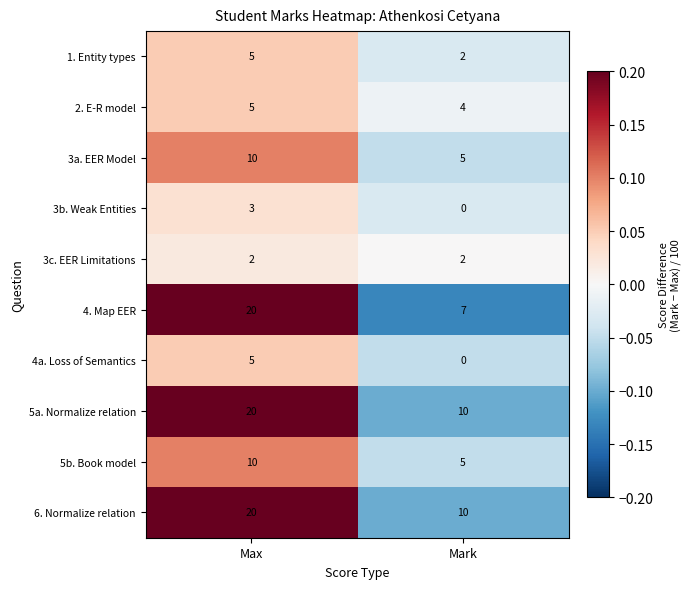

Where is 4a. Loss of Semantics nearest to the value 2?

Mark